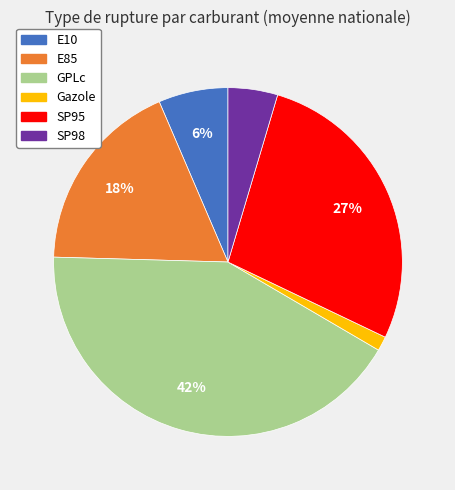

To the nearest percent, what is the difference between the GPLc and SP98 slice percentages?

37%